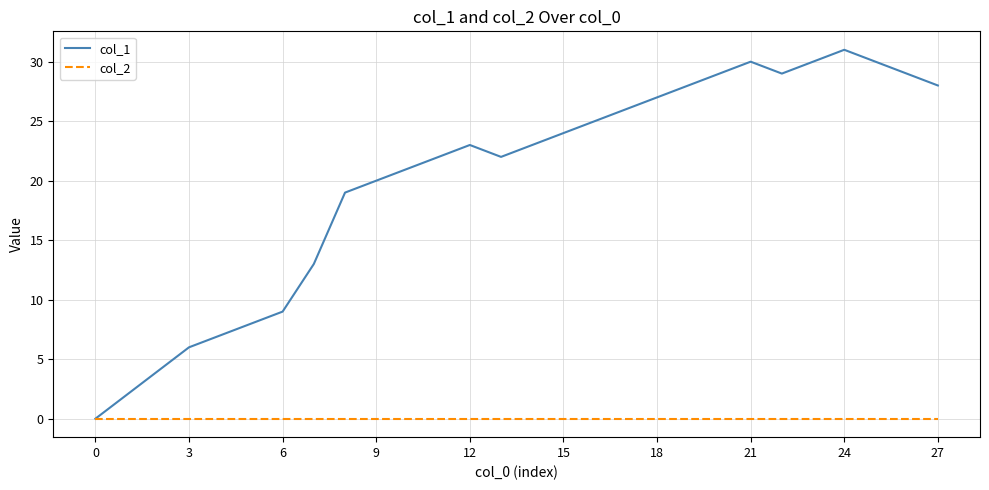

Which series has the largest total across all categories?

col_1